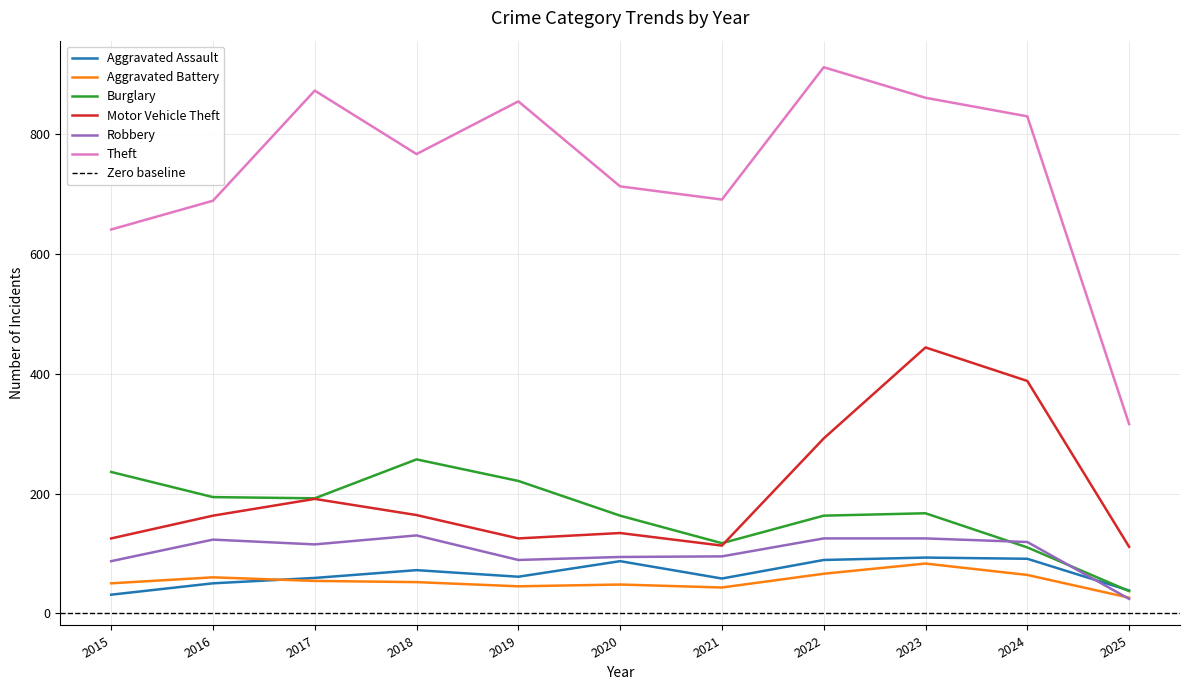

Reading right to left, list all the values displayed in this chart.

Aggravated Assault: 2025=38	2024=91	2023=93	2022=89	2021=58	2020=87	2019=61	2018=72	2017=59	2016=50	2015=31
Aggravated Battery: 2025=26	2024=64	2023=83	2022=66	2021=43	2020=48	2019=45	2018=52	2017=54	2016=60	2015=50
Burglary: 2025=37	2024=110	2023=167	2022=163	2021=117	2020=163	2019=221	2018=257	2017=192	2016=194	2015=236
Motor Vehicle Theft: 2025=111	2024=388	2023=444	2022=292	2021=113	2020=134	2019=125	2018=164	2017=191	2016=163	2015=125
Robbery: 2025=24	2024=119	2023=125	2022=125	2021=95	2020=94	2019=89	2018=130	2017=115	2016=123	2015=87
Theft: 2025=316	2024=830	2023=861	2022=912	2021=691	2020=713	2019=855	2018=767	2017=873	2016=689	2015=641